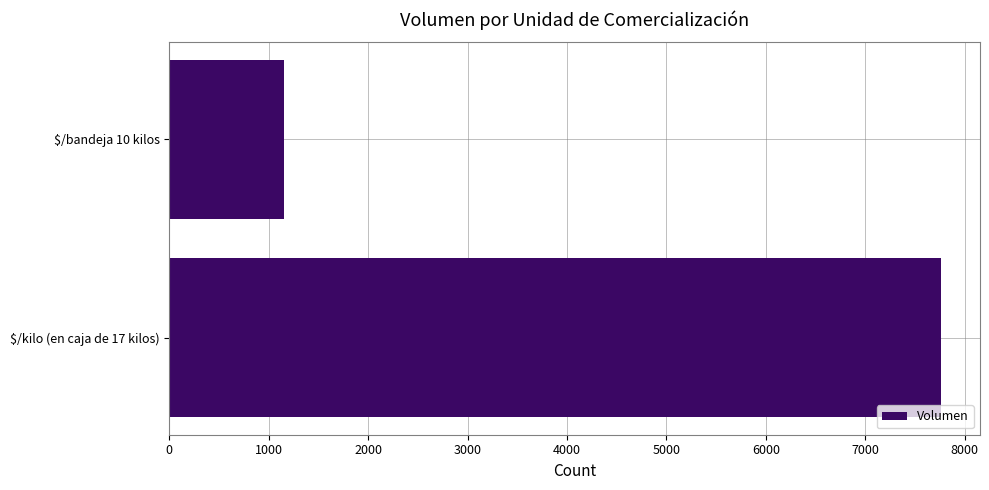

The value at $/bandeja 10 kilos is 1620. True or false?

False